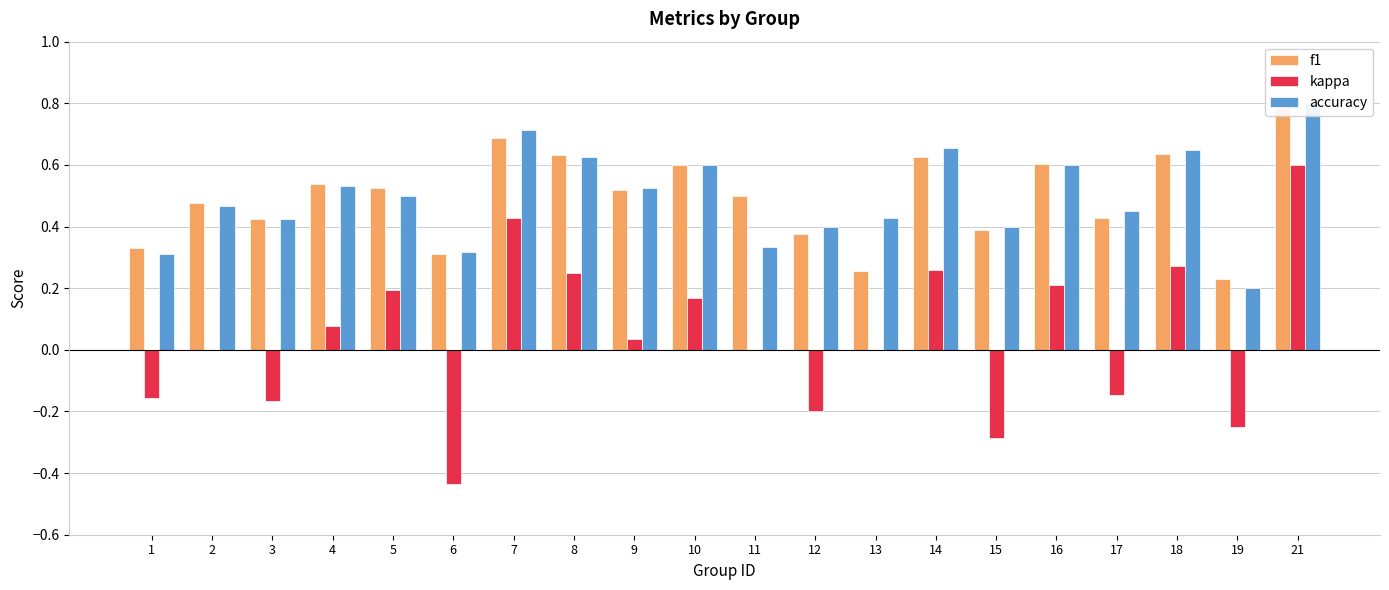

The value of accuracy at 21 is 1.3. True or false?

False